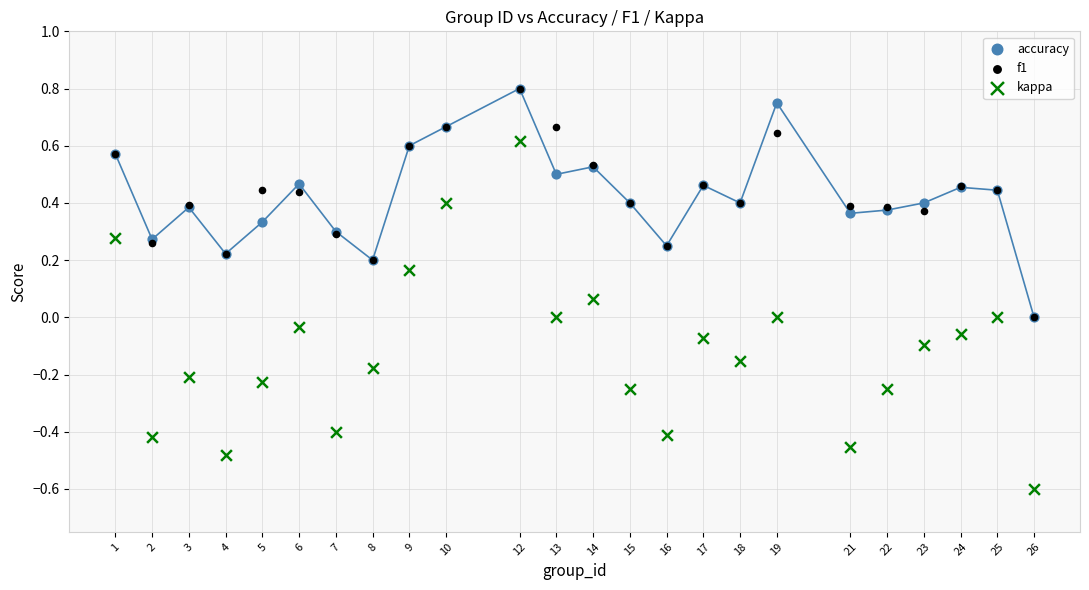

Which series has the largest Y range (max minus min)?

kappa